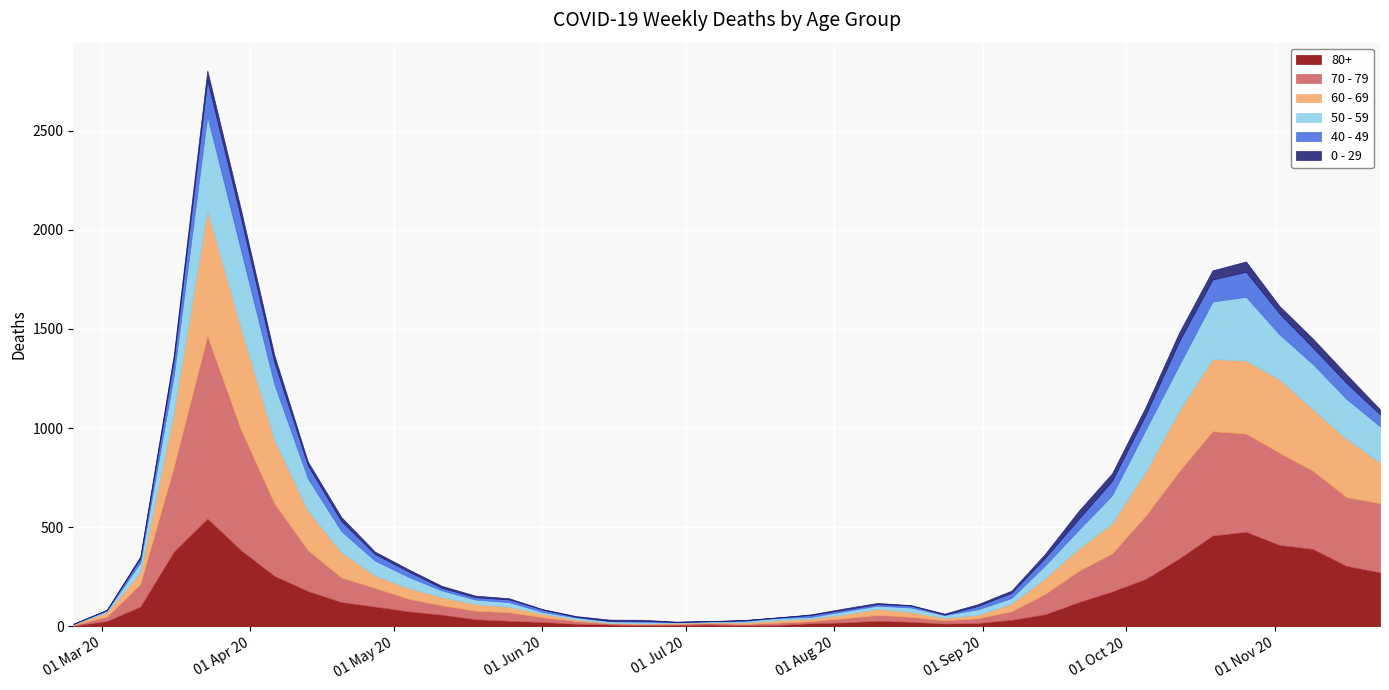

How many categories are shown in the chart?

40